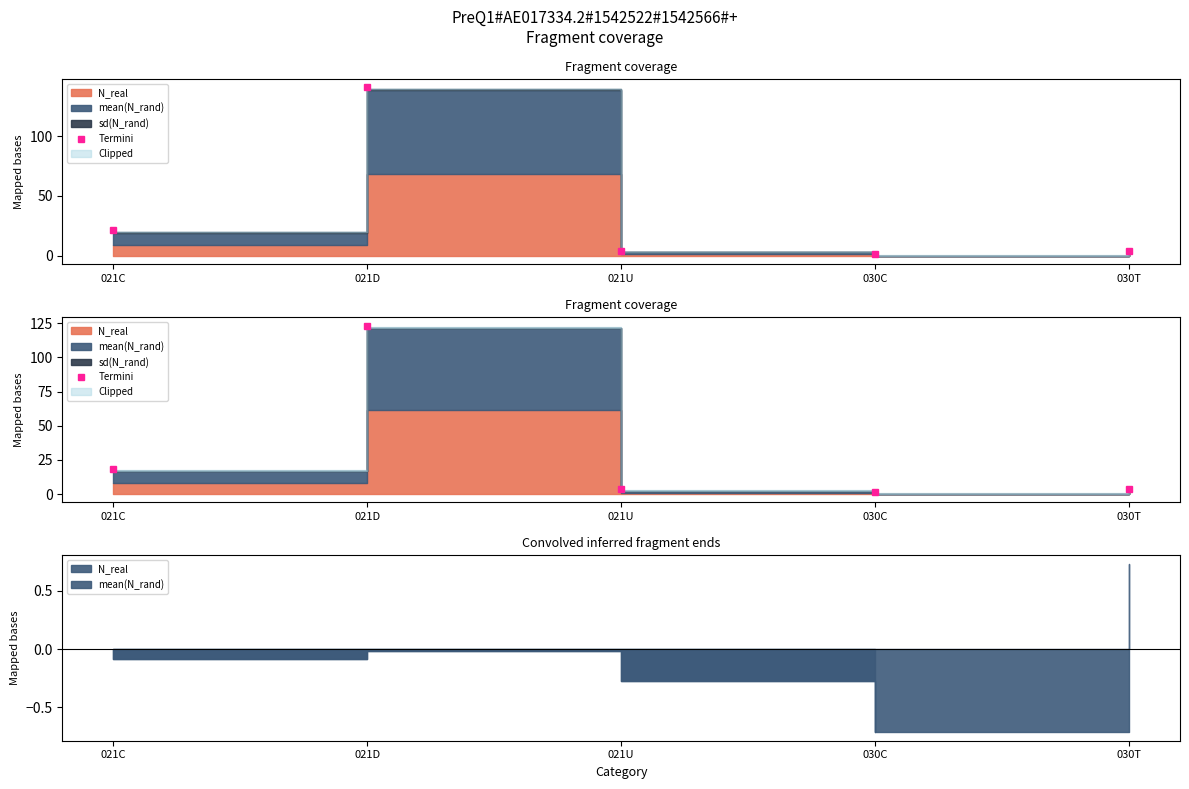

What is the sum of all values?

151.3